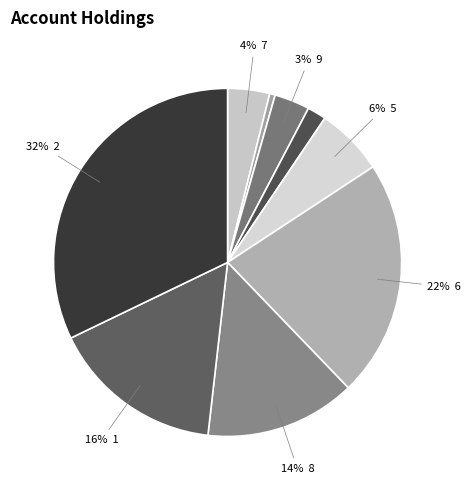

Count the number of slices in the pie.

9